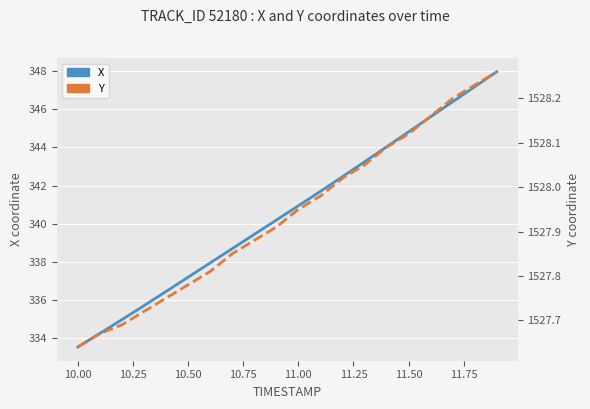

Rank the series by their maximum value, from highest to lowest.

Y, X